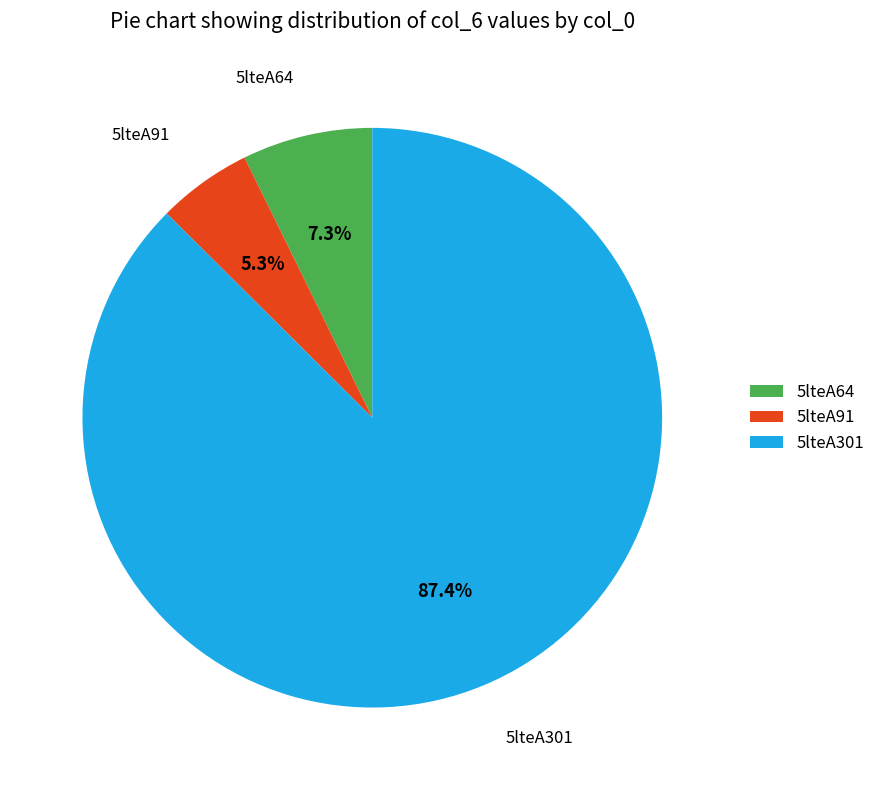

To the nearest percent, what is the combined percentage of 5lteA64 and 5lteA91?

13%